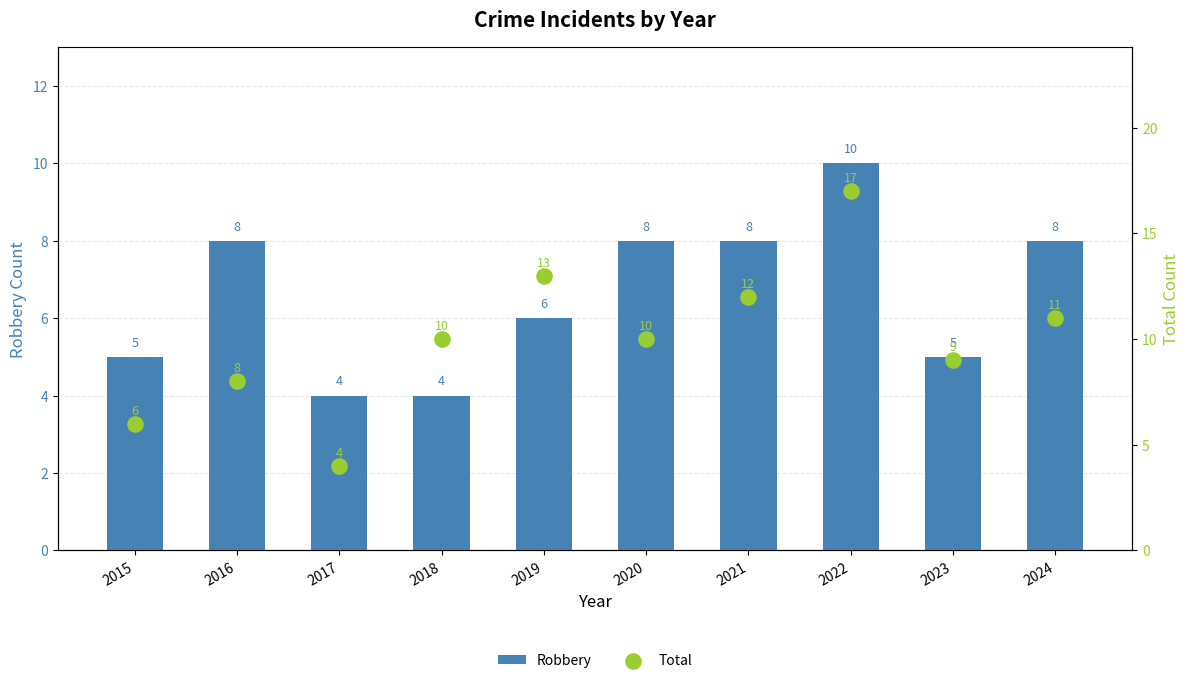

Is the value of Robbery at 2024 greater than the value of Total at 2023?

No